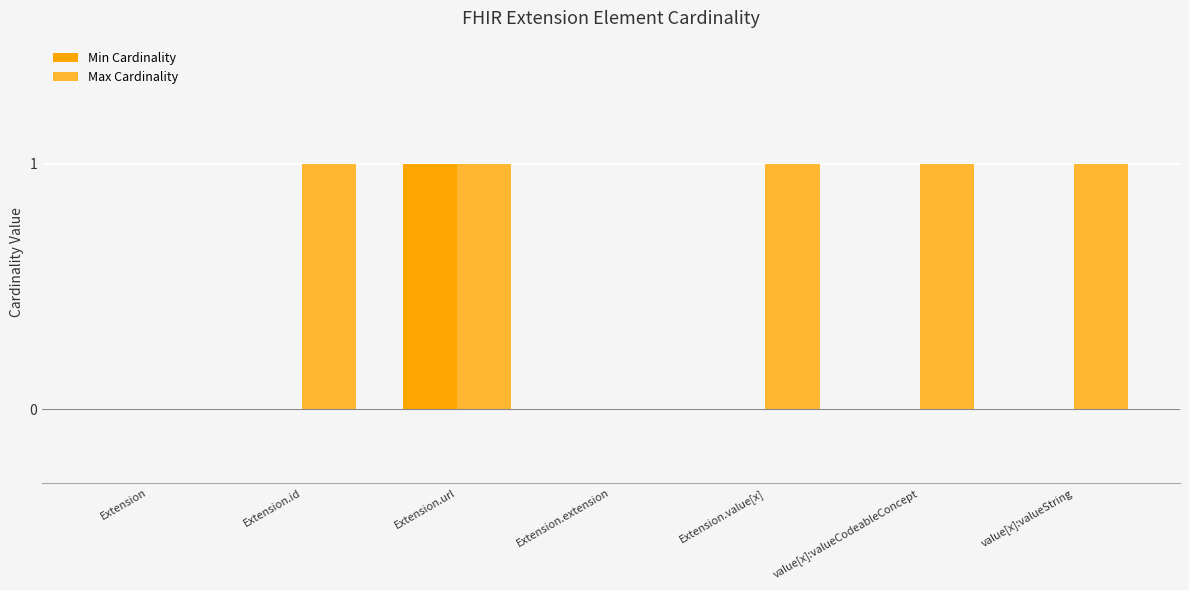

Reading right to left, extract all data points from this chart.

Min Cardinality: value[x]:valueString=0	value[x]:valueCodeableConcept=0	Extension.value[x]=0	Extension.extension=0	Extension.url=1	Extension.id=0	Extension=0
Max Cardinality: value[x]:valueString=1	value[x]:valueCodeableConcept=1	Extension.value[x]=1	Extension.extension=0	Extension.url=1	Extension.id=1	Extension=0